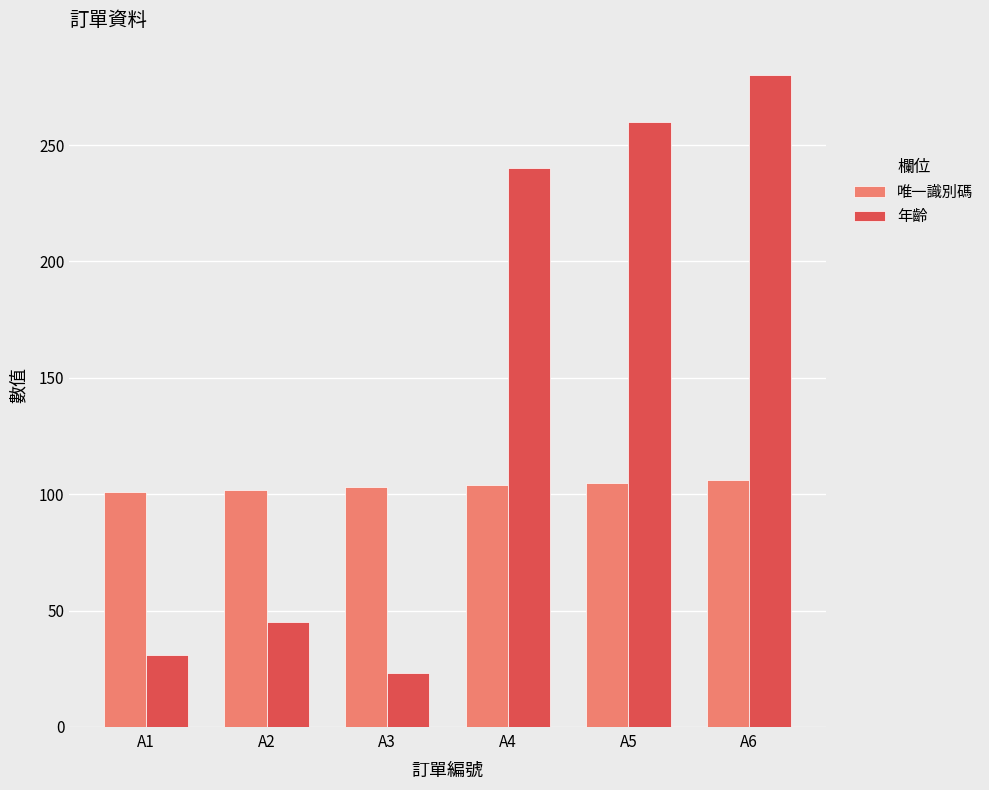

What is the difference between the highest and lowest values at A2?

57